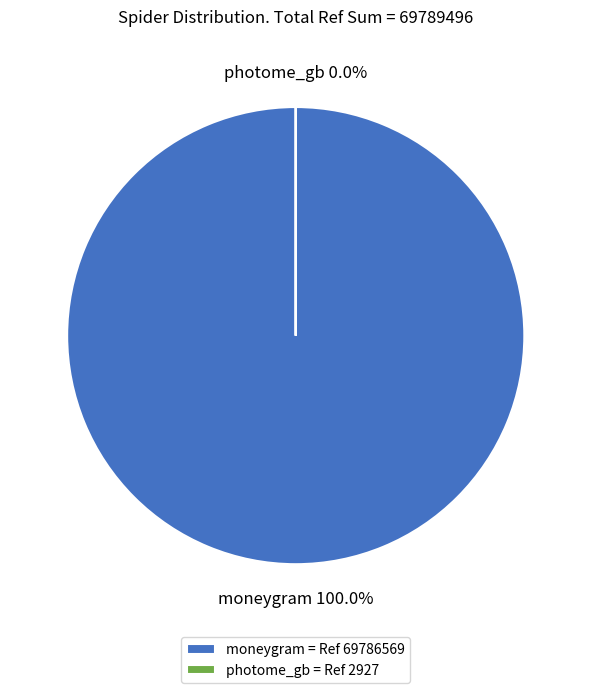

Which has a higher value, photome_gb or moneygram?

moneygram